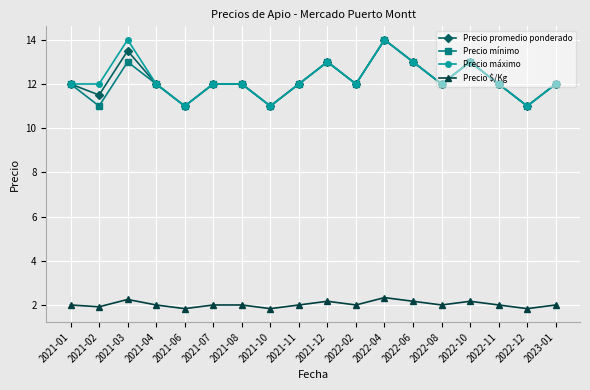

At which category does Precio máximo reach its first local peak?

2021-03